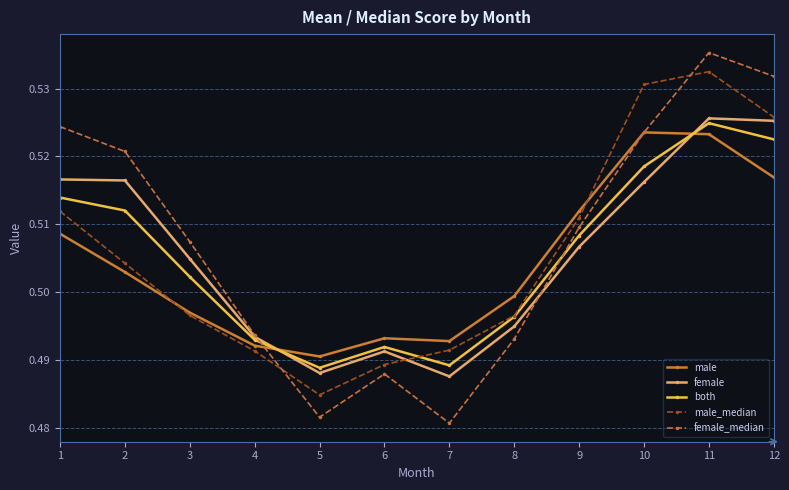

Which series has the widest spread of values?

female_median